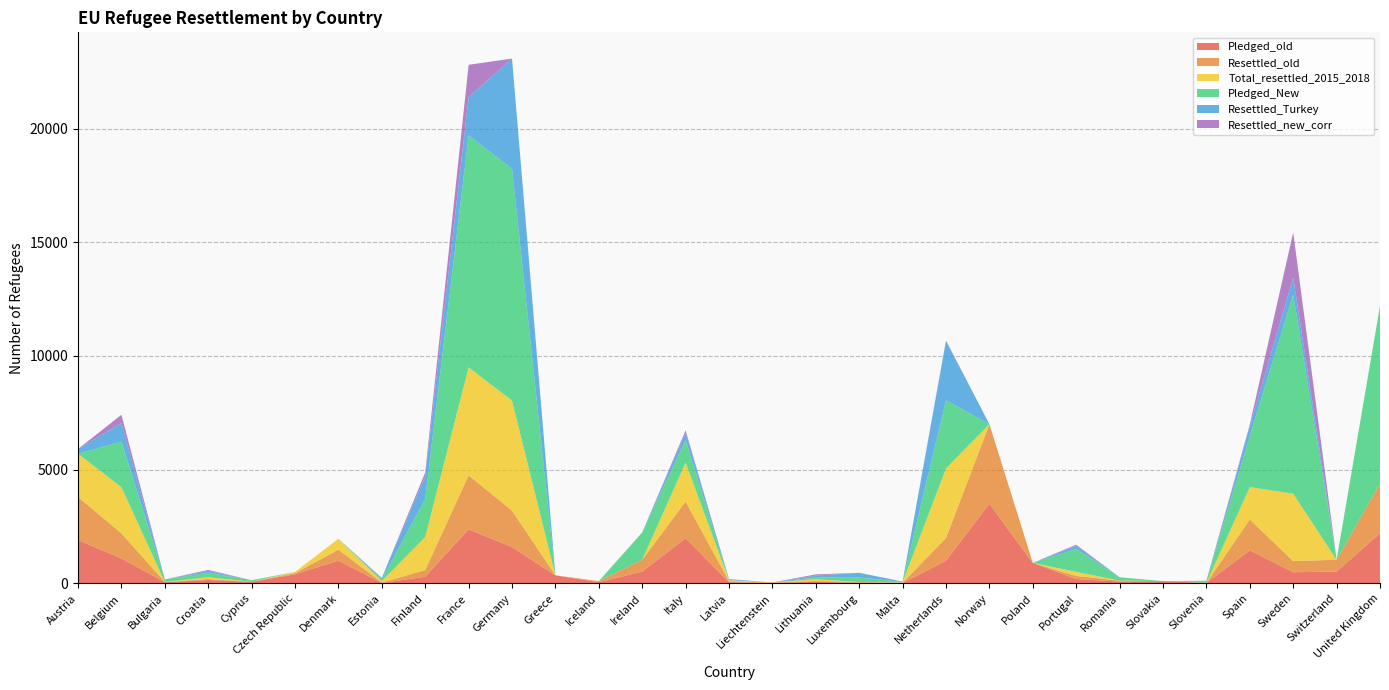

Reading right to left, extract all data points from this chart.

Pledged_old: 2200	519	491	1449	20	100	80	191	900	3500	1000	14	30	70	20	50	1989	520	50	354	1600	2375	293	20	1000	400	69	150	50	1100	1900
Resettled_old: 2200	519	491	1360	0	0	43	136	0	3500	1000	14	28	32	20	46	1612	520	50	0	1600	2375	293	20	481	52	0	40	13	1100	1900
Total_resettled_2015_2018: 0	0	2961	1424	0	0	0	179	0	0	3056	17	0	84	0	46	1706	0	0	0	4840	4751	1453	59	481	52	0	81	0	2031	1900
Pledged_New: 7800	0	8750	2250	60	0	146	1010	0	0	3000	20	200	74	0	0	1000	1200	0	0	10200	10200	1670	80	0	0	69	200	110	2000	0
Resettled_Turkey: 0	0	753	440	0	0	0	142	0	0	2602	17	206	84	0	46	327	0	0	0	4840	1681	1002	59	0	0	0	81	0	823	210
Resettled_new_corr: 0	0	1986	64	34	0	0	43	0	0	24	0	0	52	0	0	94	0	0	0	0	1425	163	0	0	0	0	41	0	360	0